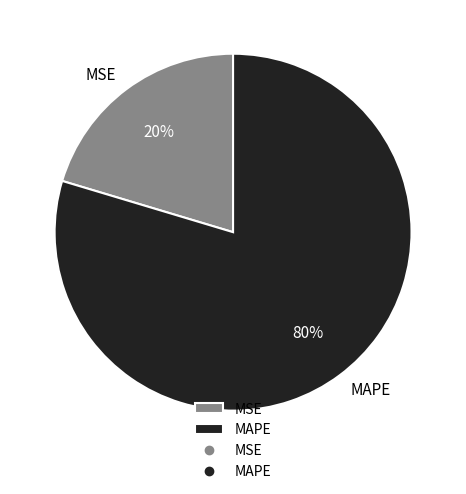

Rank the categories by value from lowest to highest.

MSE, MAPE